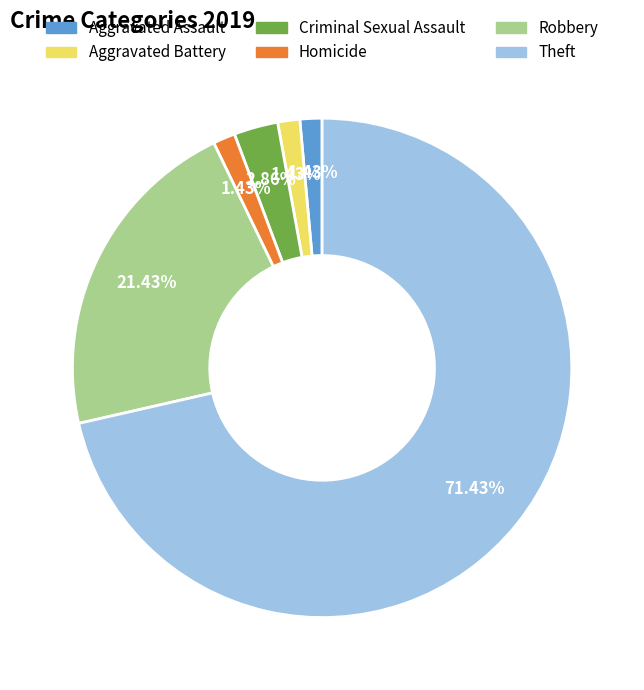

True or false: Robbery accounts for 16% of the total.

False